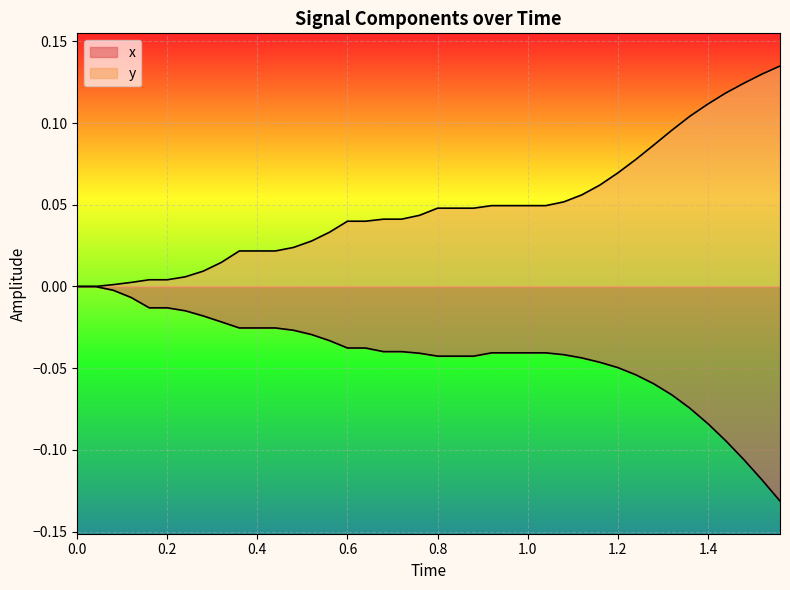

What is the difference between the second highest and second lowest values in the y series?

0.1